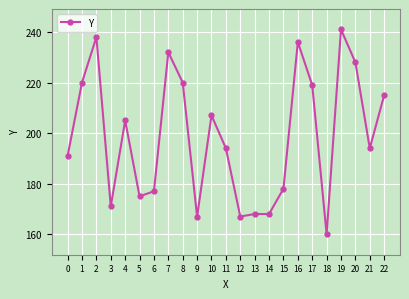

What is the sum of all values?

4571